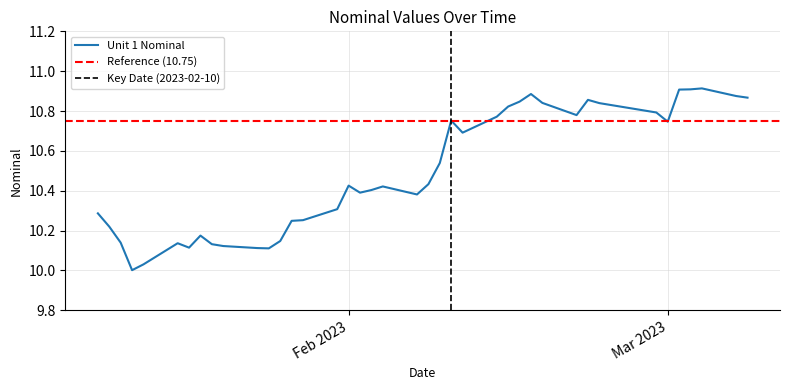

How many interior local peaks (higher than both neighbors) does the data have?

8